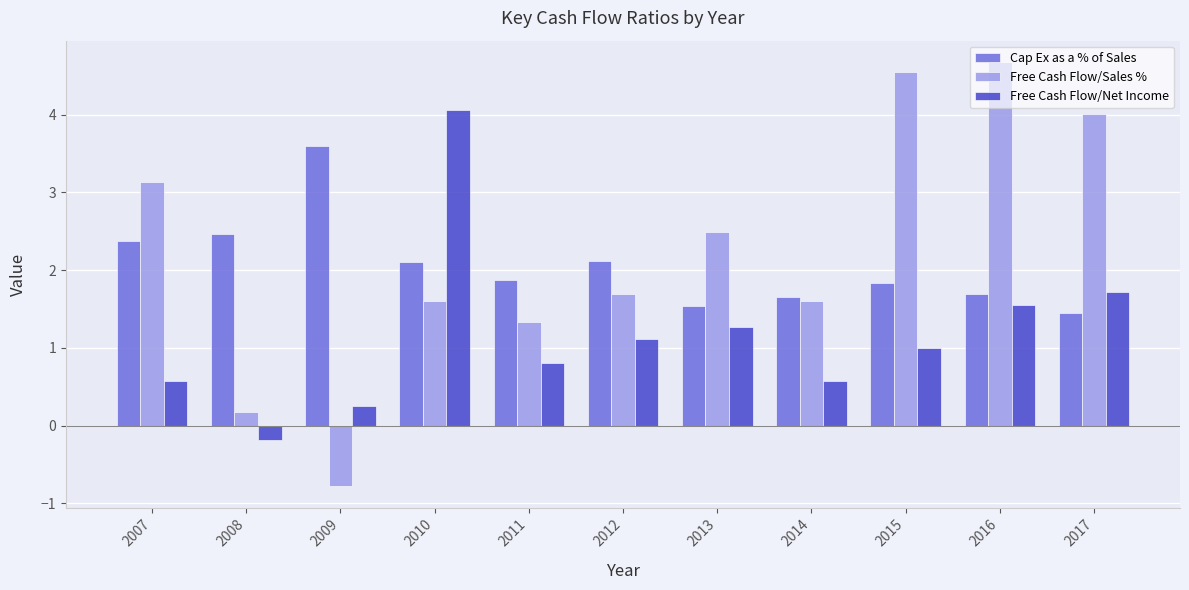

Which series has the largest range (max minus min)?

Free Cash Flow/Sales %